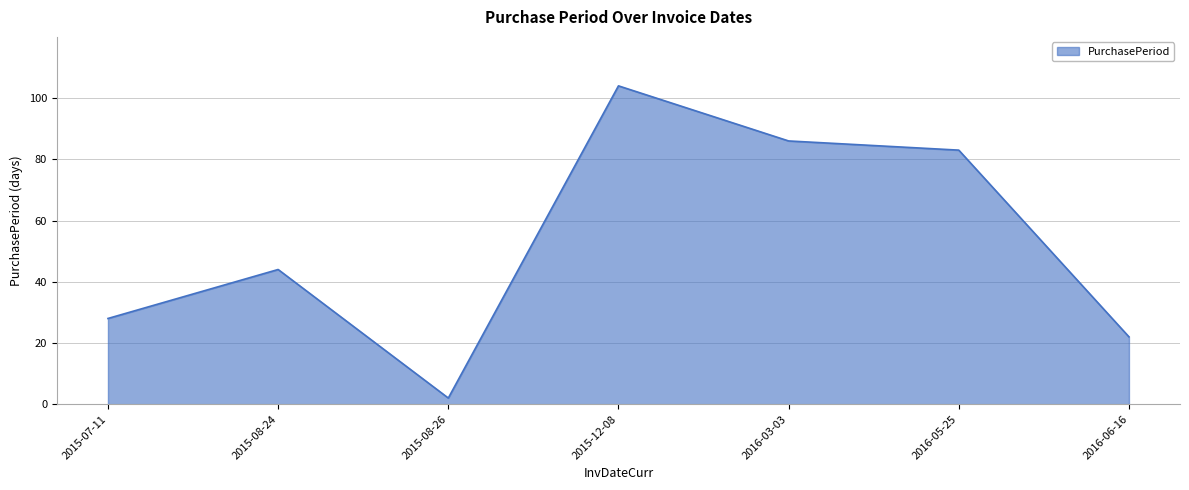

What is the approximate value at 2015-08-26?

2